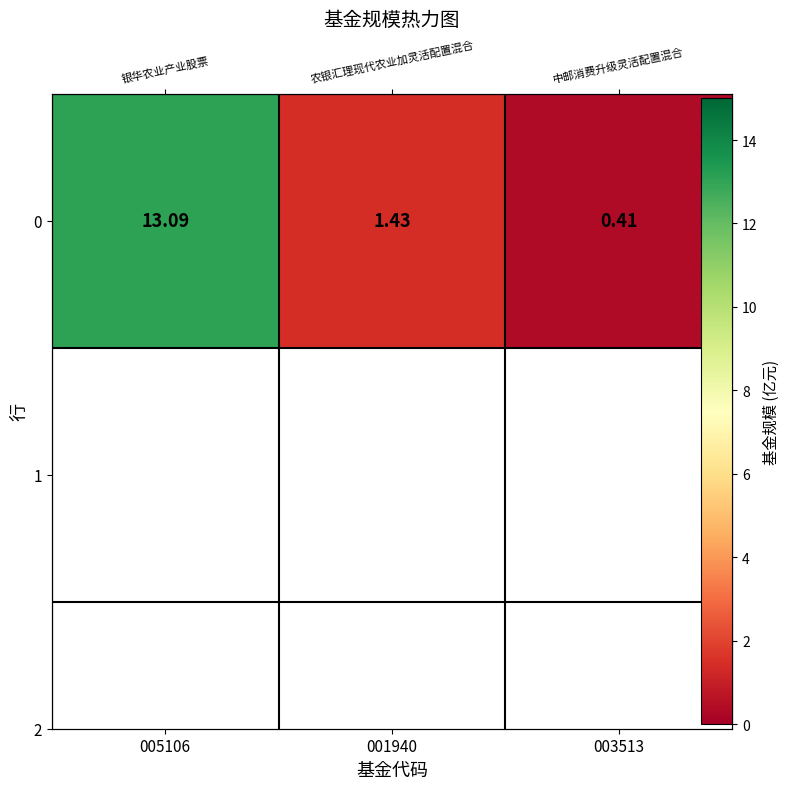

What is the change in value from 005106 to 003513?

-12.7